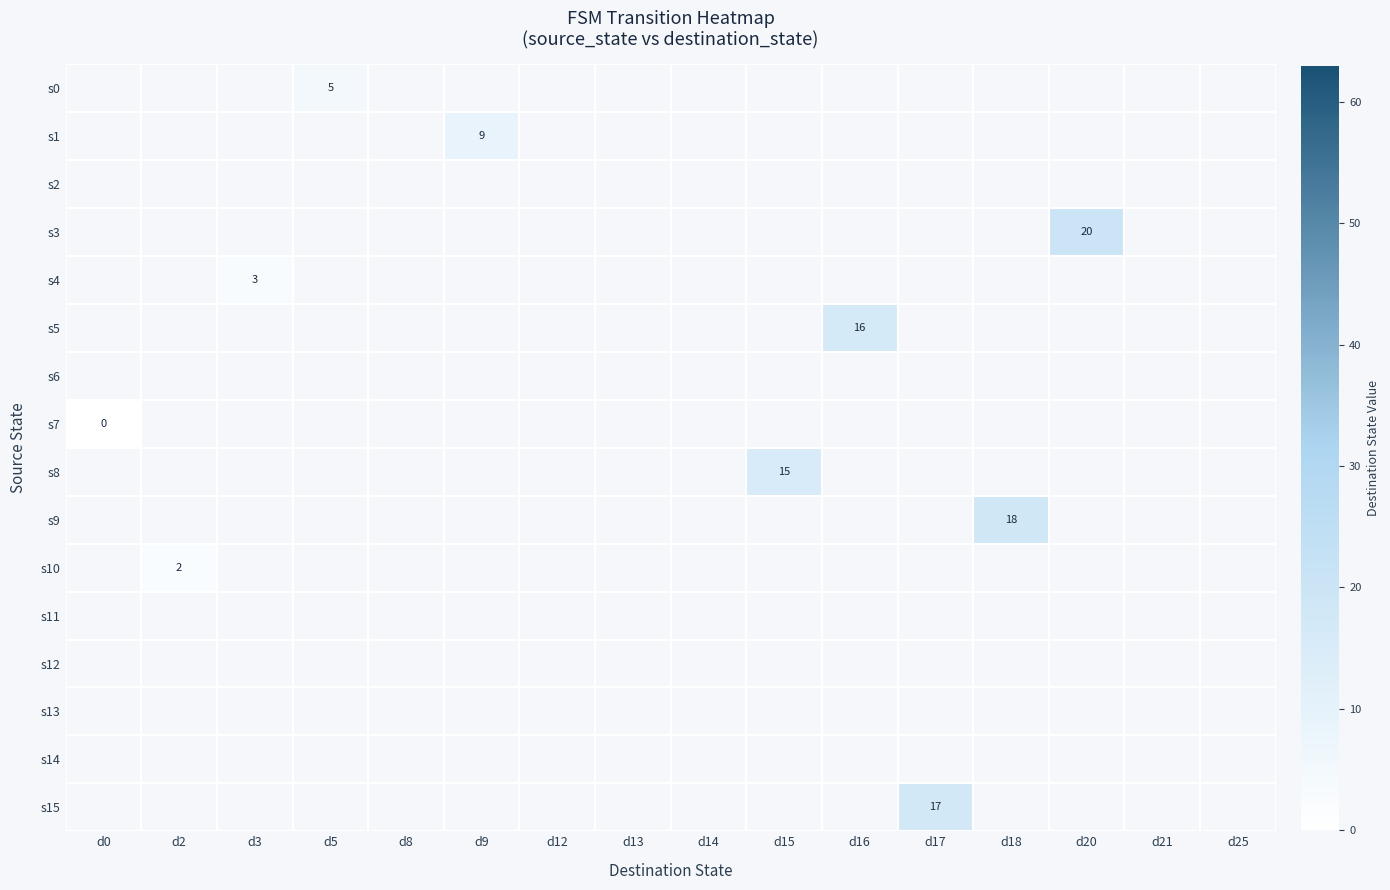

Which label corresponds to the largest value in the chart?

d20